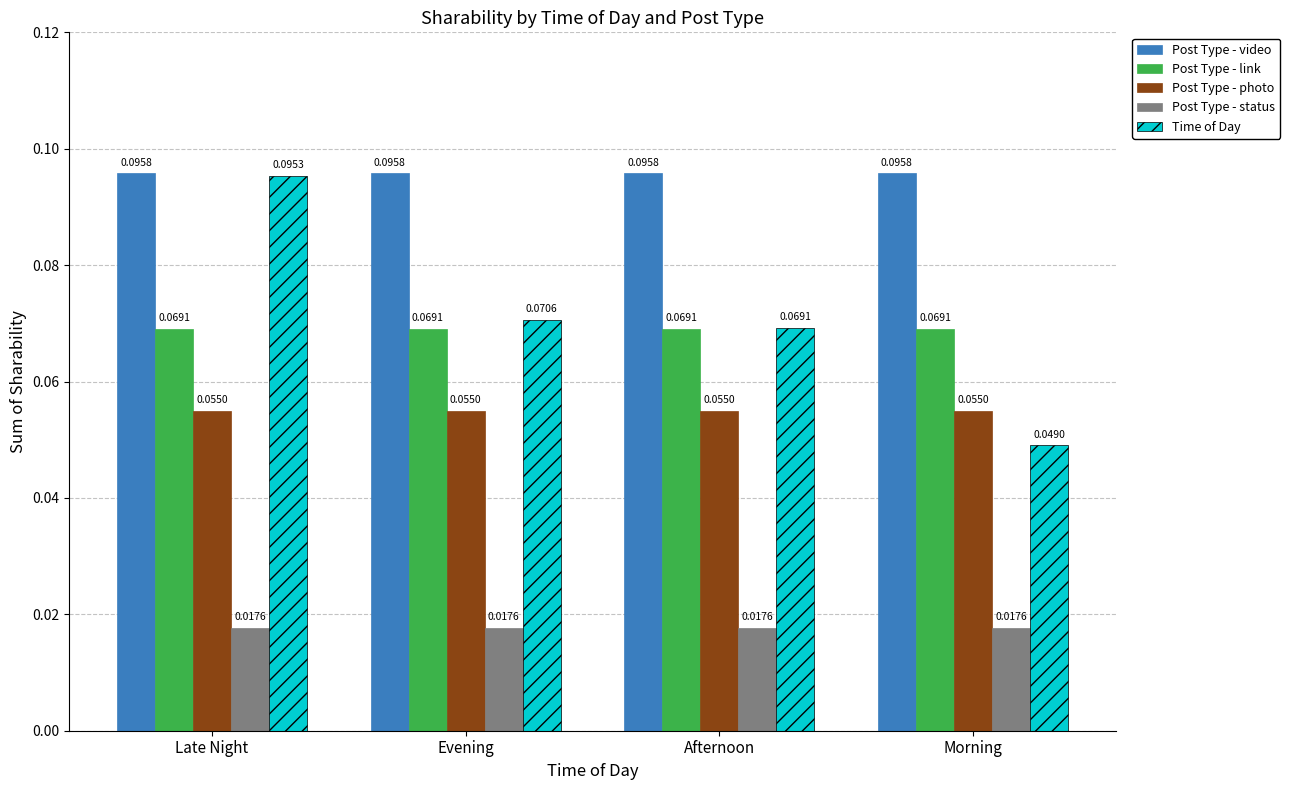

Rank the series by their maximum value, from highest to lowest.

Post Type - video, Time of Day, Post Type - link, Post Type - photo, Post Type - status